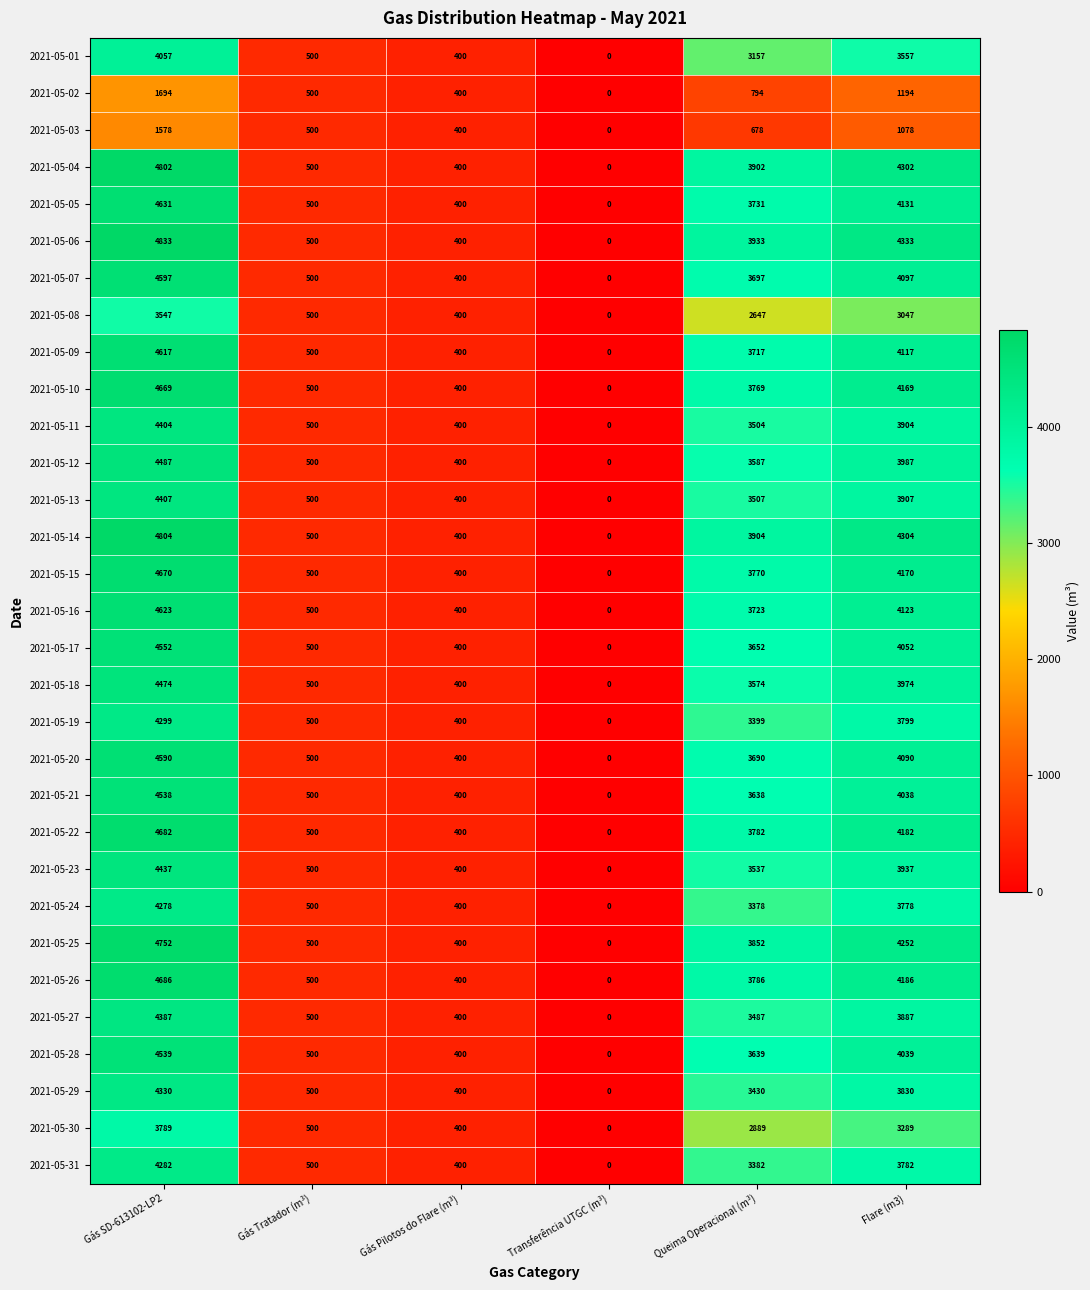

Which category has the lowest value in the 2021-05-10 series?

Transferência UTGC (m³)